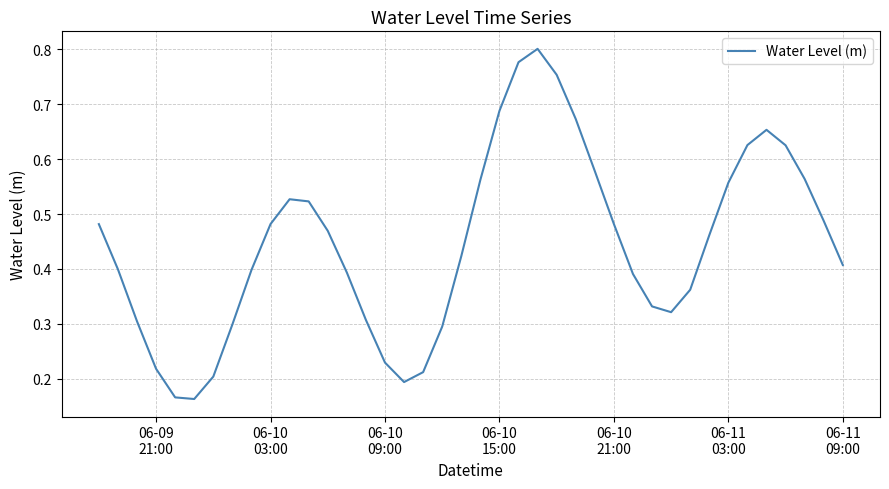

Is this an area chart (filled region under the line)?

No